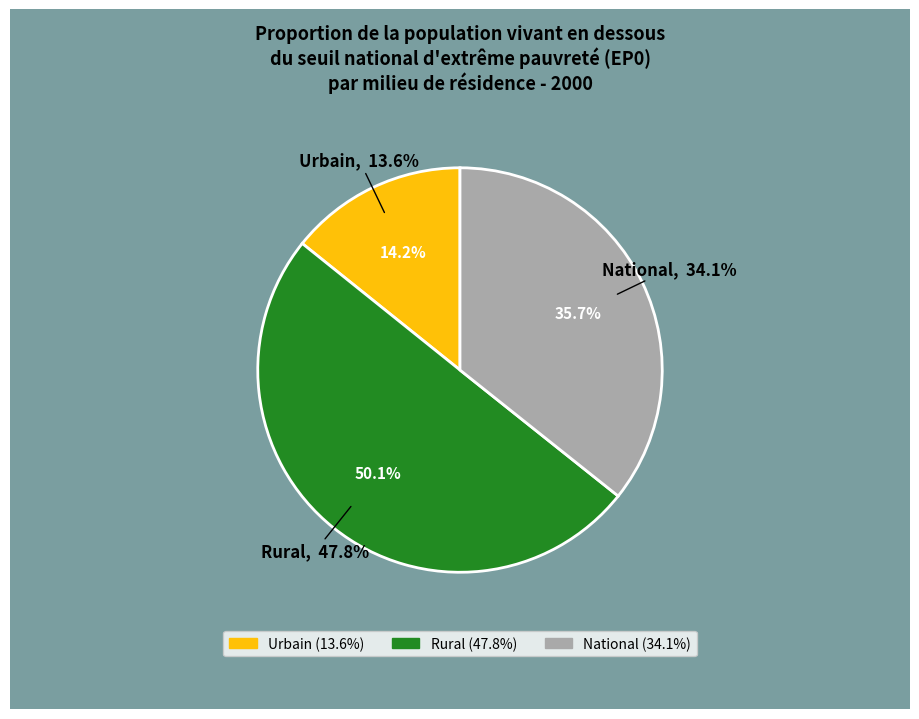

Is it true that National is 36% of the pie?

True